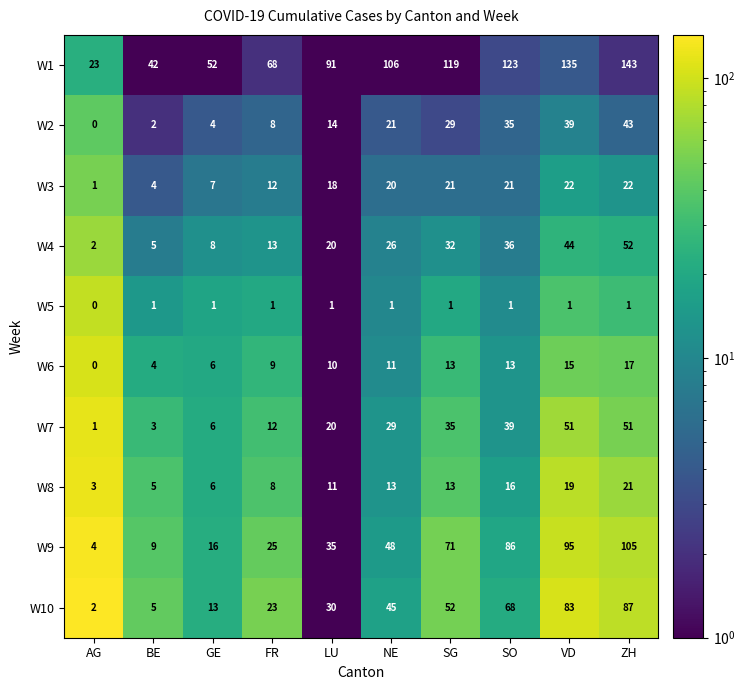

Which series has the widest spread of values?

W1